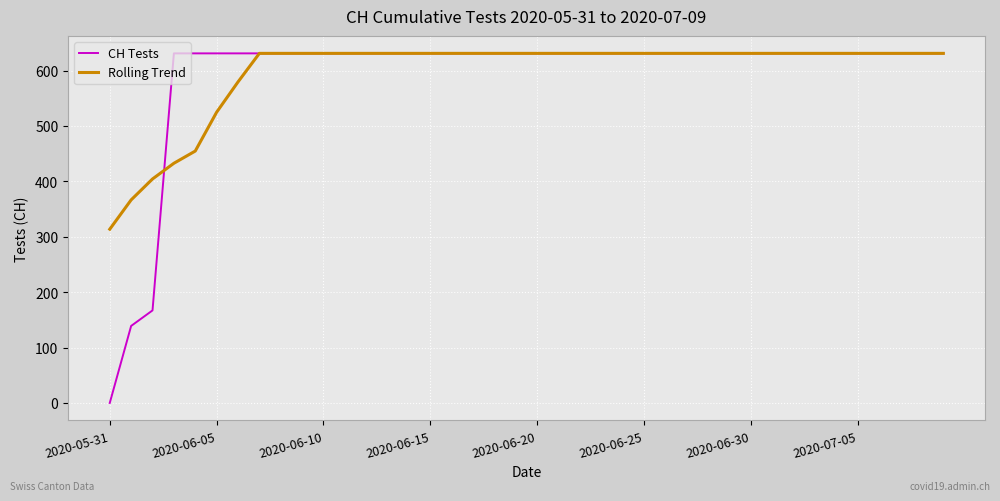

What is the difference between the second highest and minimum values in the Rolling Trend series?

317.4